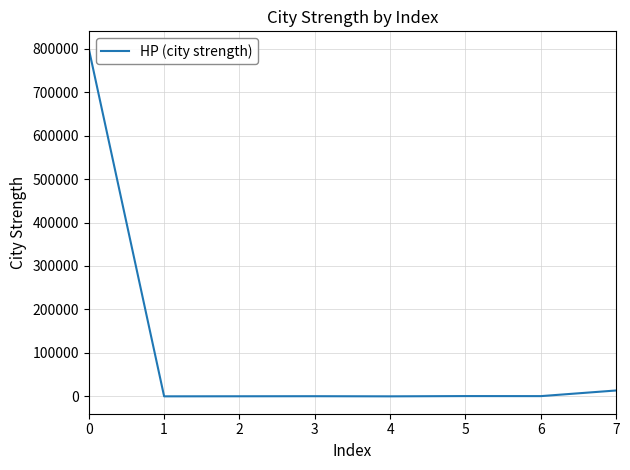

What is the greatest value displayed?

800000